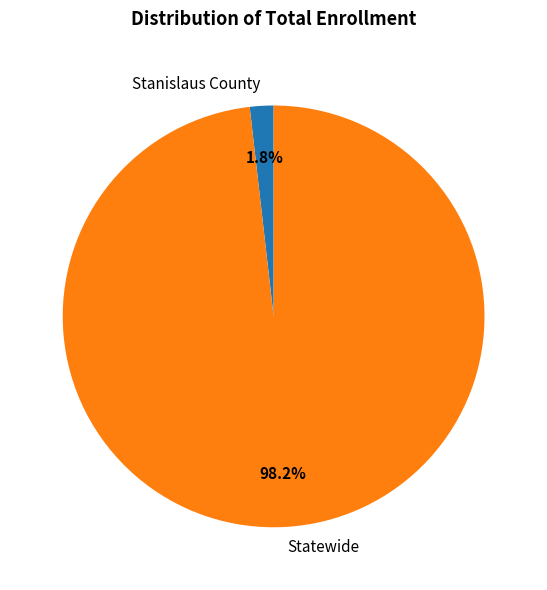

Rank the categories by value from highest to lowest.

Statewide, Stanislaus County